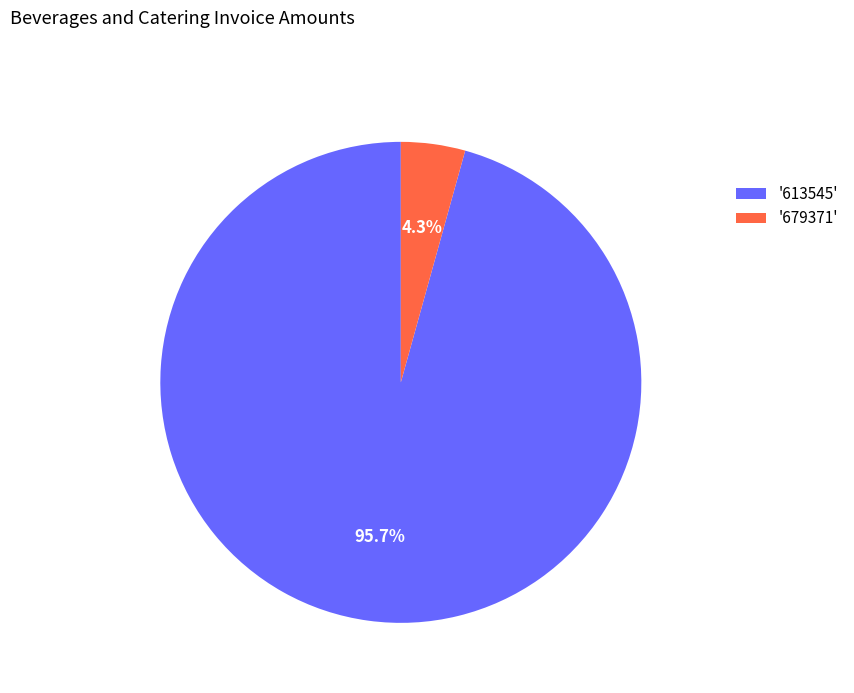

Does '613545' represent more than half of the total?

Yes